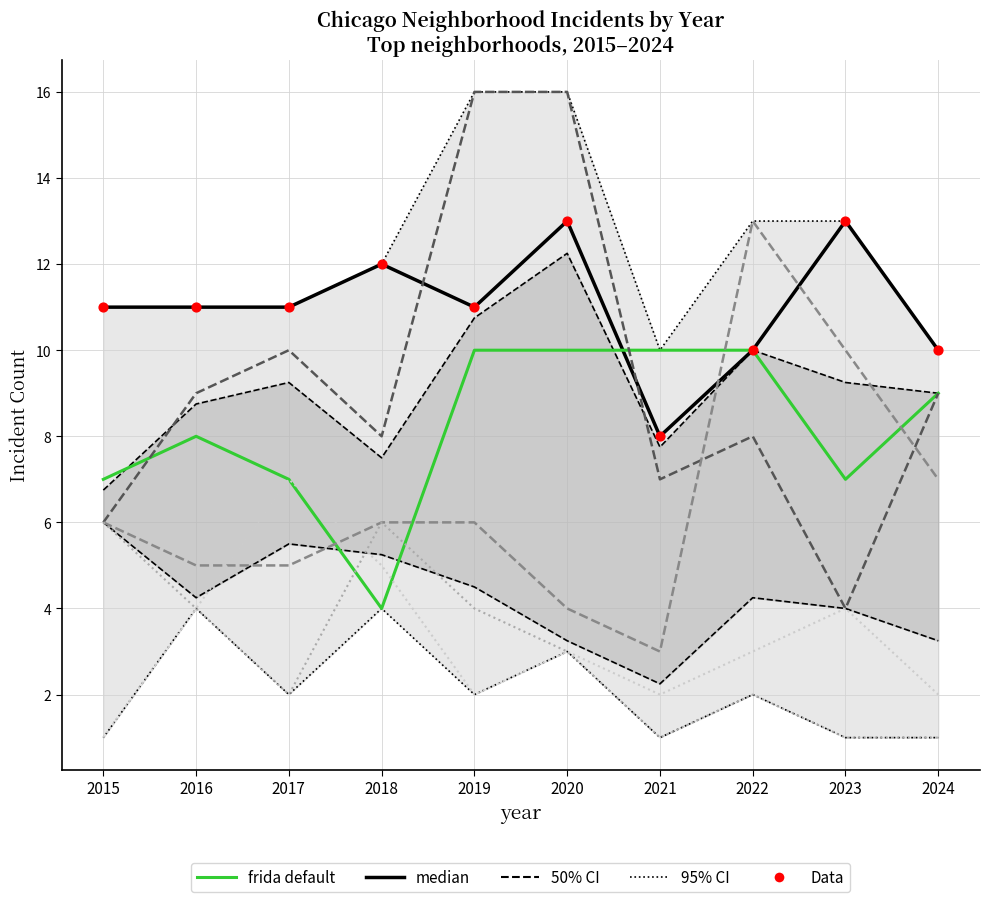

At which category is the sum across all series the highest?

2019